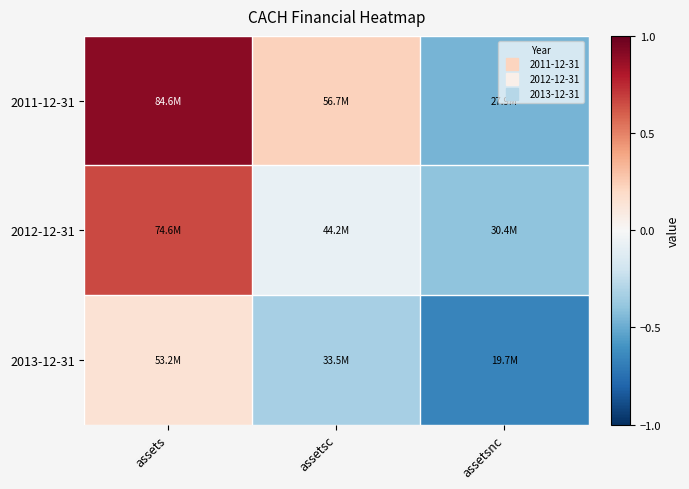

At assets, list the series in order from largest to smallest.

2011-12-31, 2012-12-31, 2013-12-31